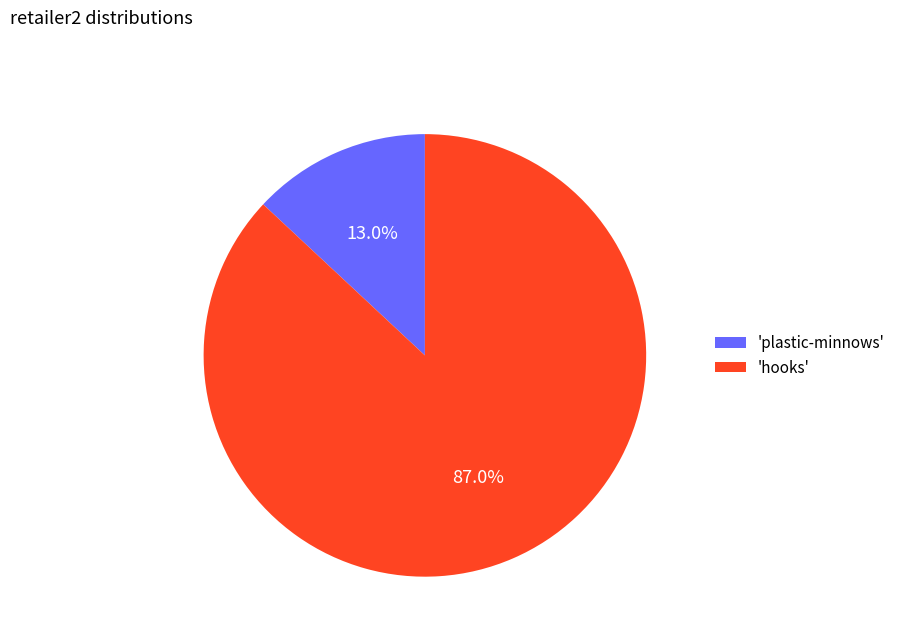

Combined, do 'plastic-minnows' and 'hooks' account for over 50%?

Yes